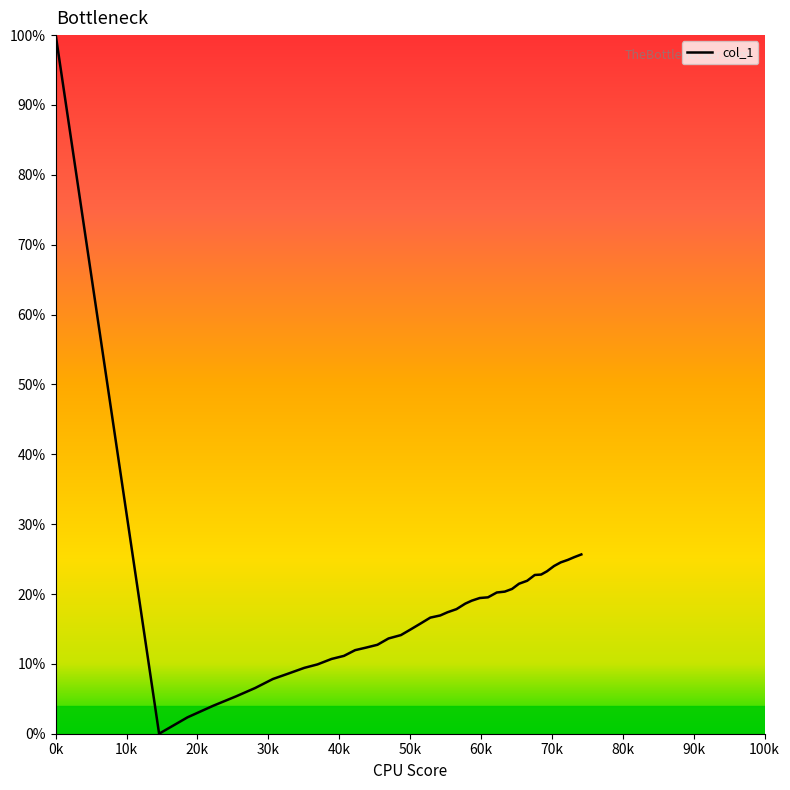

What is the difference between the maximum and minimum values?

100.0